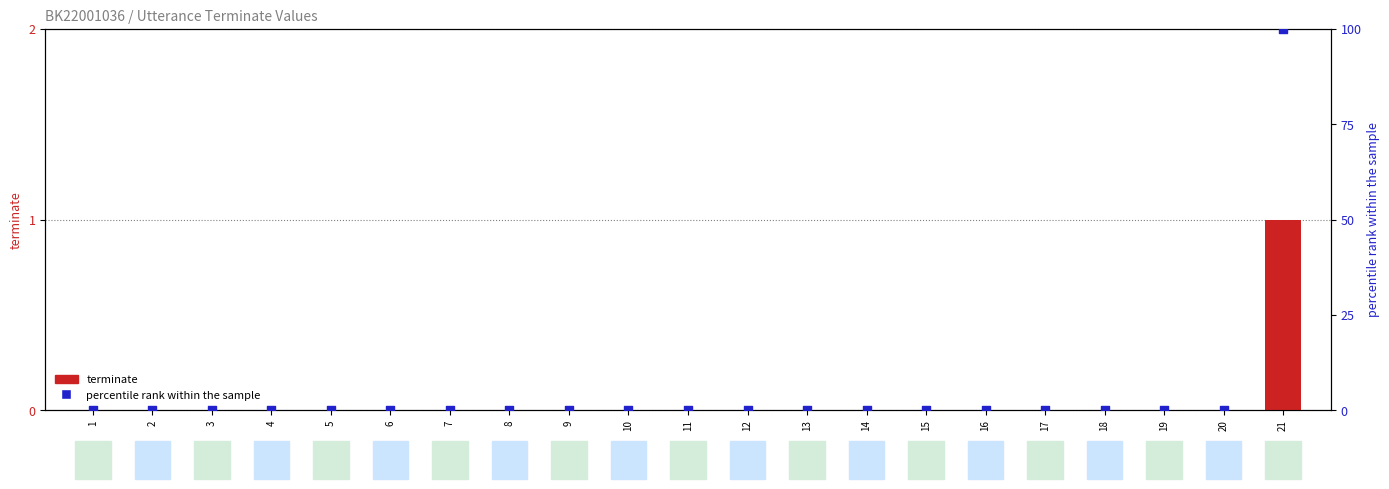

At which category is the sum across all series the highest?

21